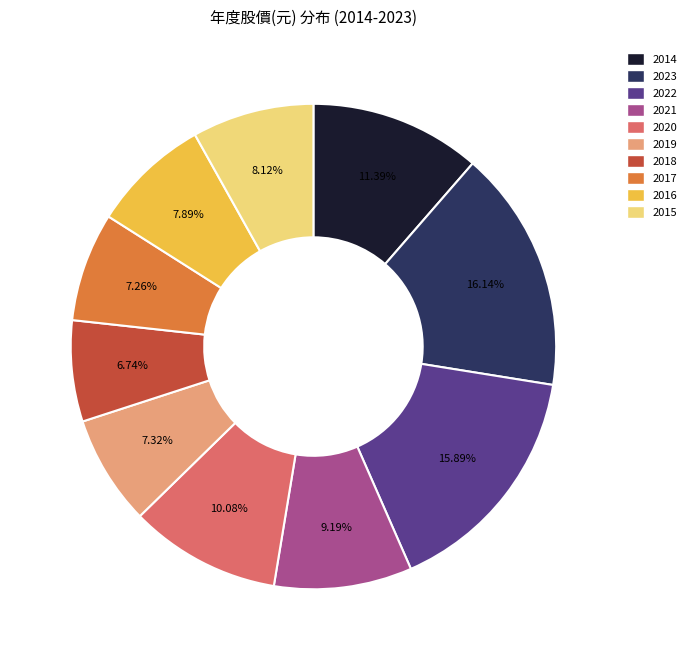

What is the ratio of the value at 2018 to the value at 2016?

0.9